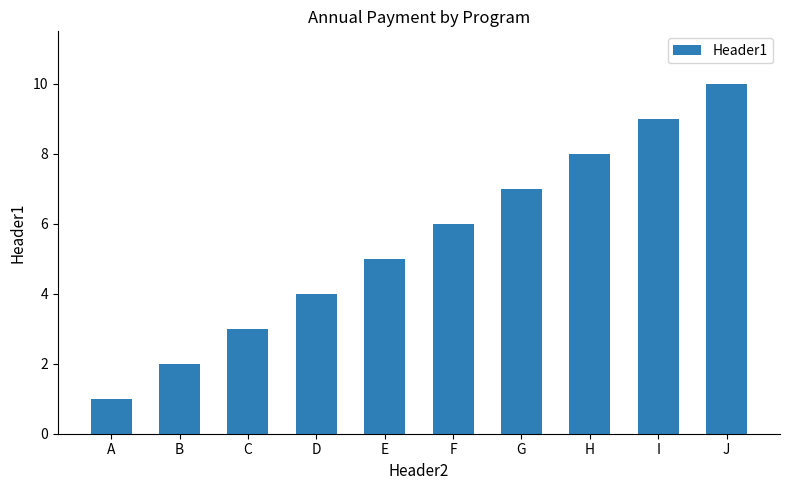

Does the chart contain any negative values?

No